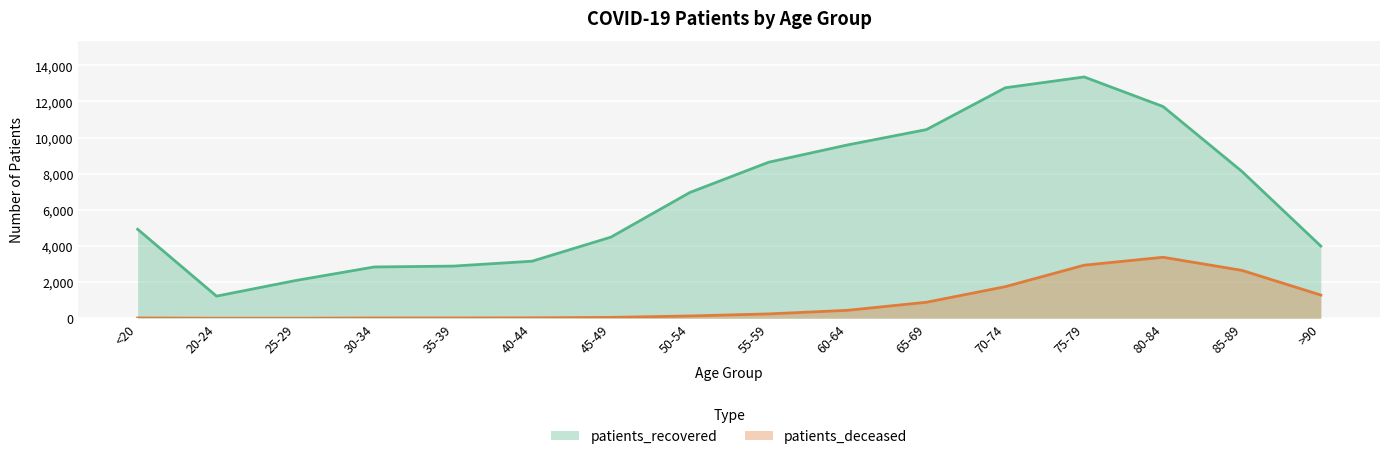

True or false: patients_deceased has more than 1 interior local peaks.

False